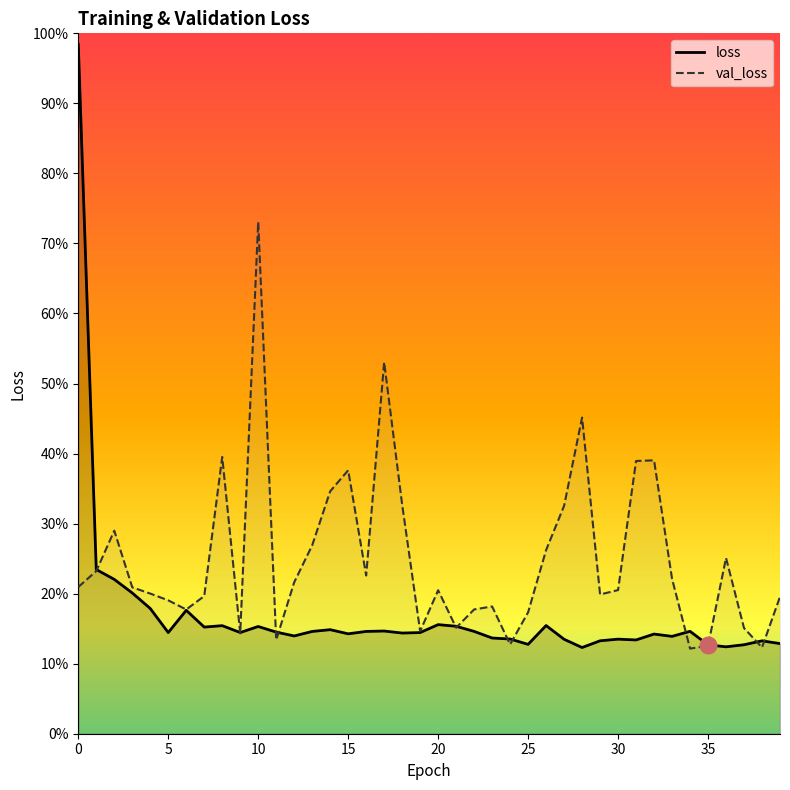

What is the difference between the maximum and minimum values in the loss series?

94.7